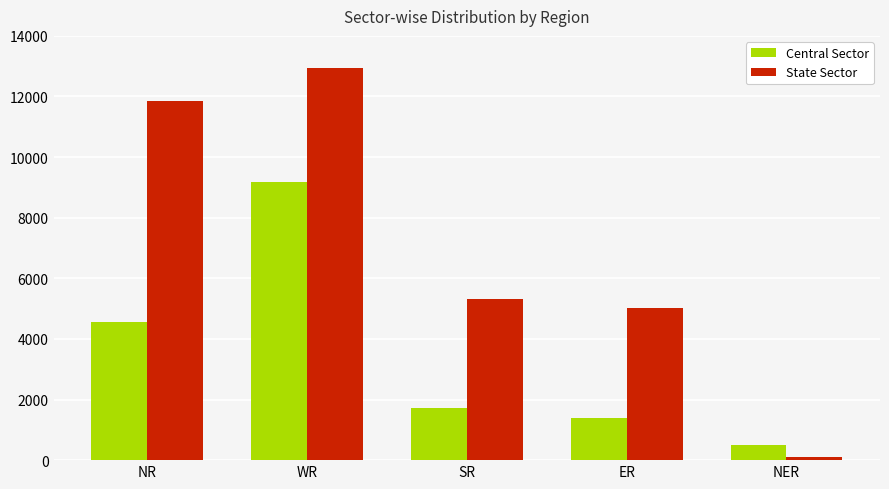

At WR, list the series in order from largest to smallest.

State Sector, Central Sector